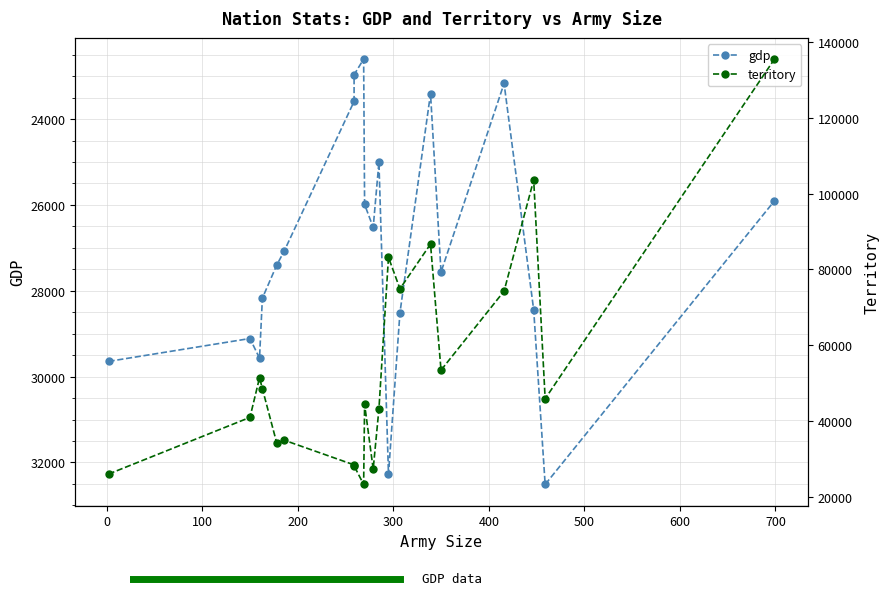

Which series has the widest spread of values?

territory